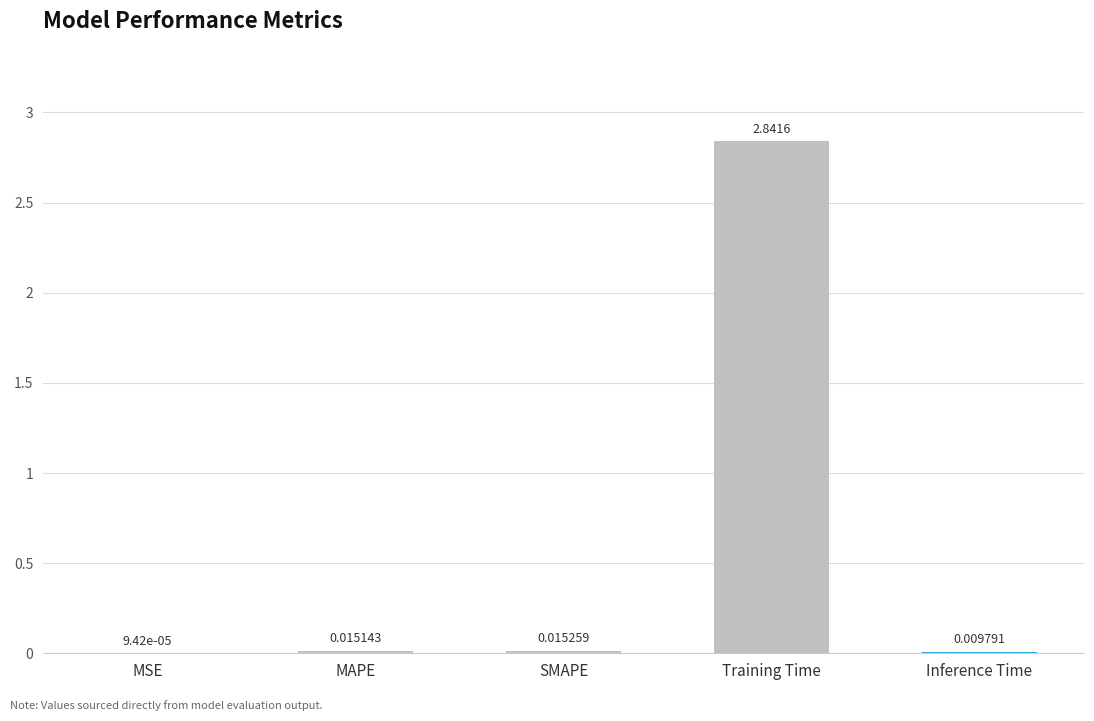

Which category has the highest value across all series?

Training Time